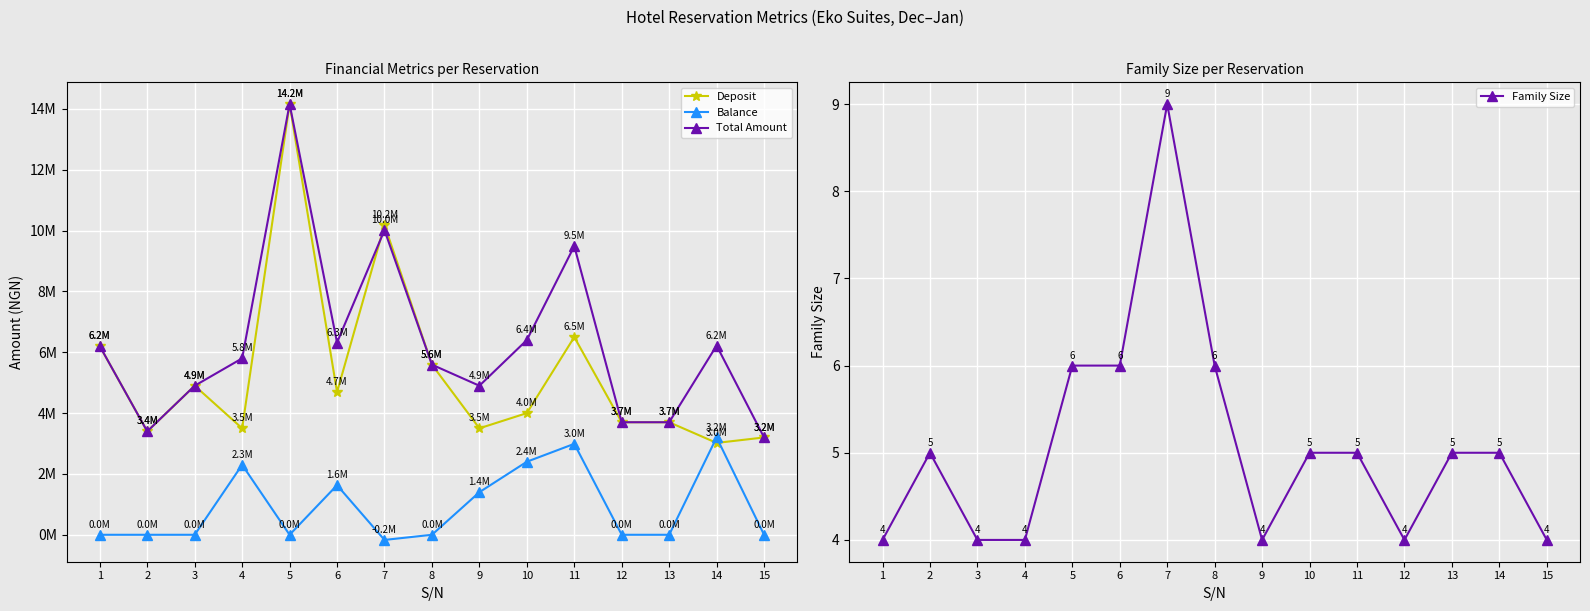

Which series has the largest range (max minus min)?

Deposit